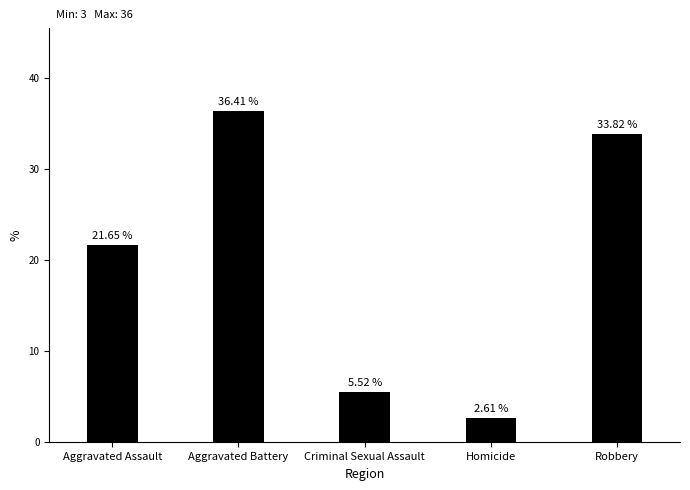

What is the change in value from Aggravated Assault to Robbery?

+12.2